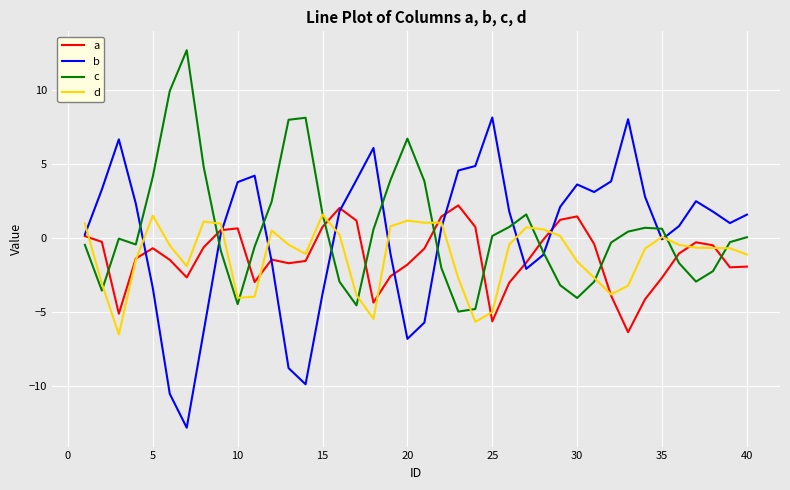

Which series has the widest spread of values?

b